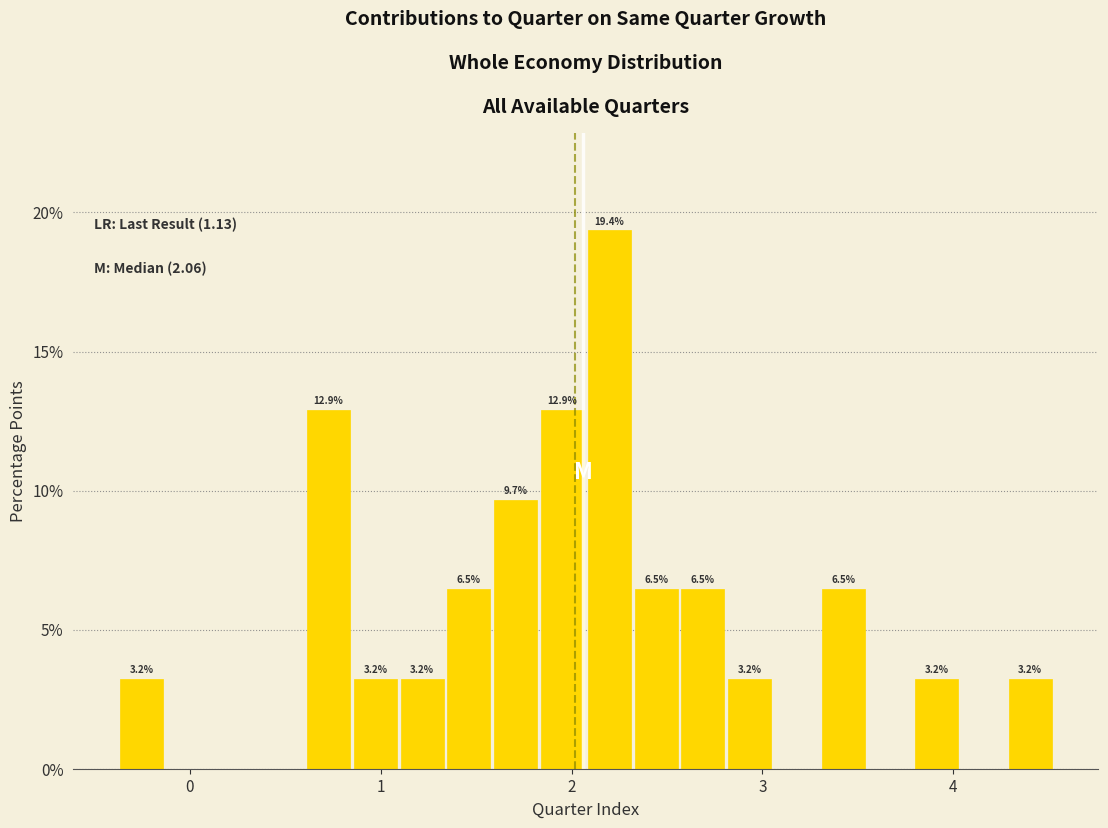

Around what value on the x-axis is the tallest bar? Give the approximate position of its centre, as read against the axis.

2.2